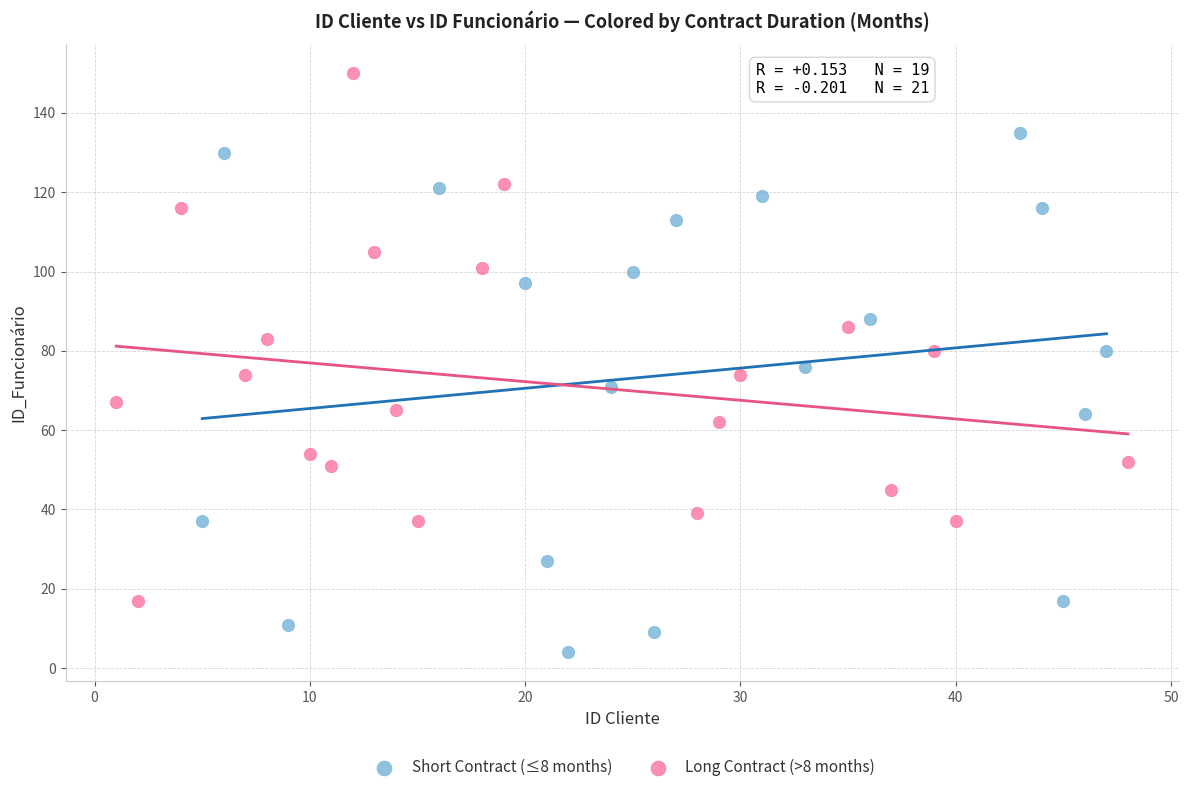

What are all the series names shown in the legend?

Short Contract (≤8 months), Long Contract (>8 months)